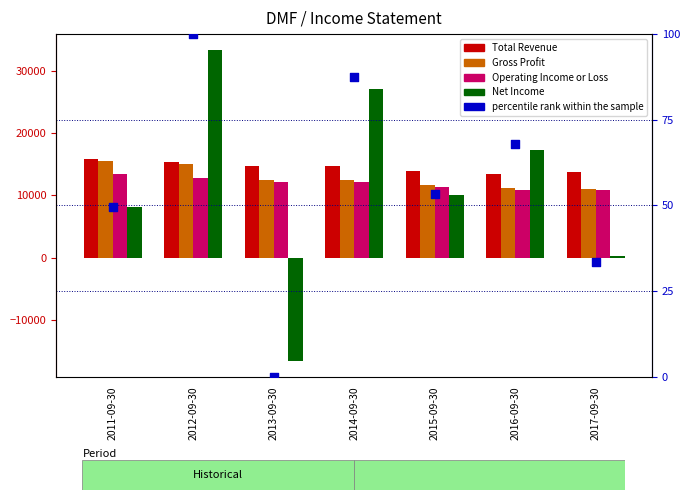

Which series contains the lowest Y value?

Net Income